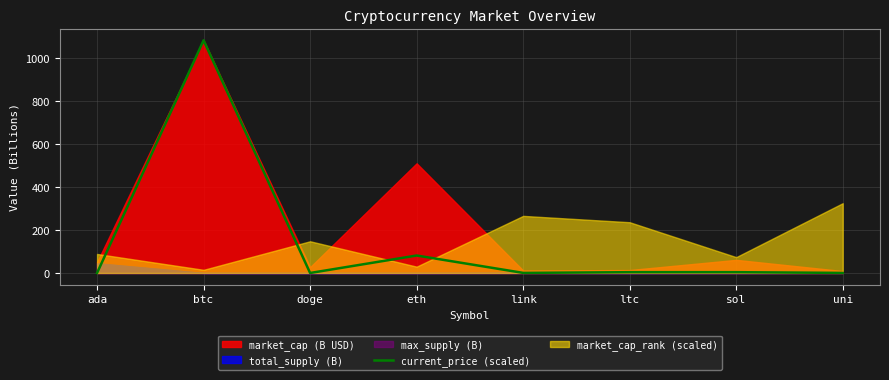

At which category does the chart reach its minimum across all series?

doge